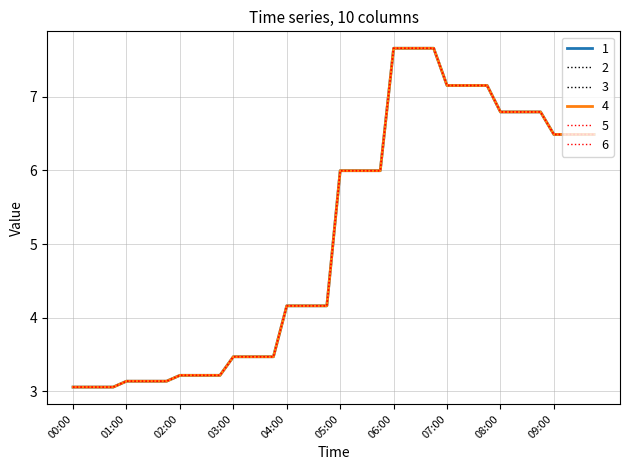

In 4, how many points are higher than both neighbors (excluding endpoints)?

6